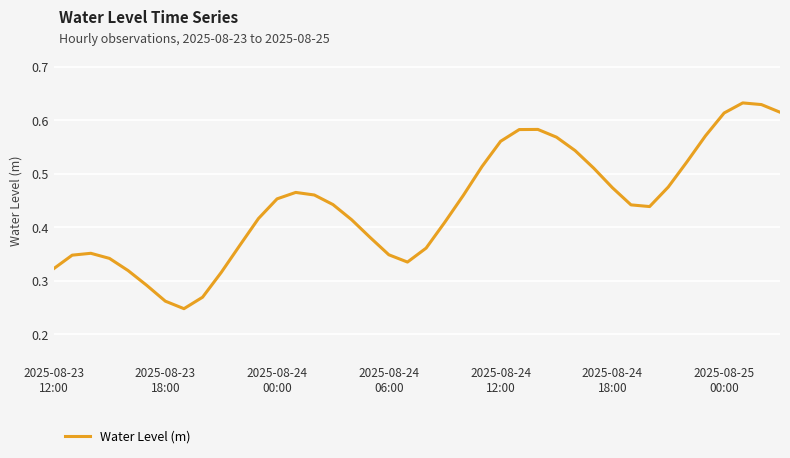

At which category does the data reach its first local valley?

7